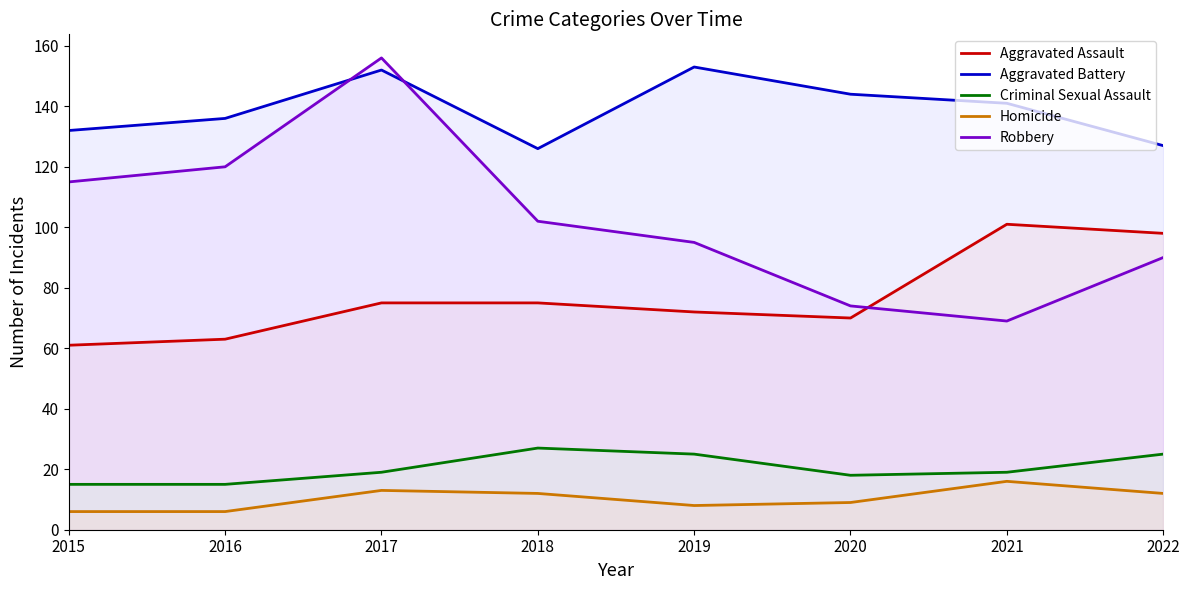

True or false: Aggravated Assault and Criminal Sexual Assault cross at least once.

False